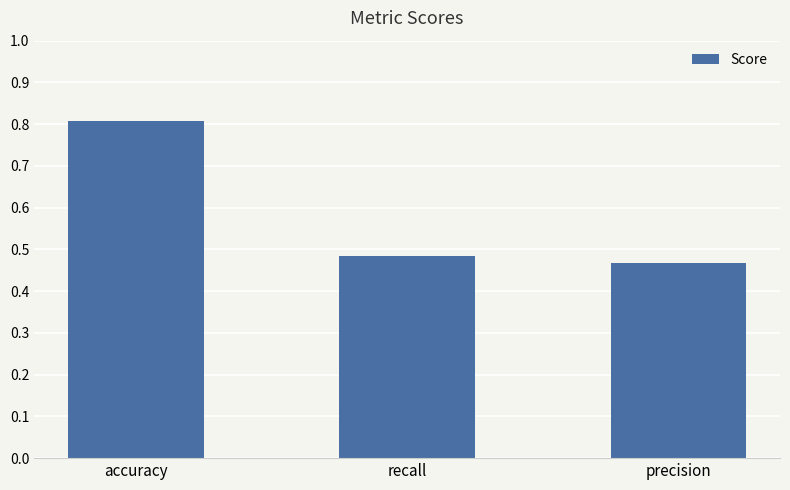

Rank the categories by value from lowest to highest.

precision, recall, accuracy